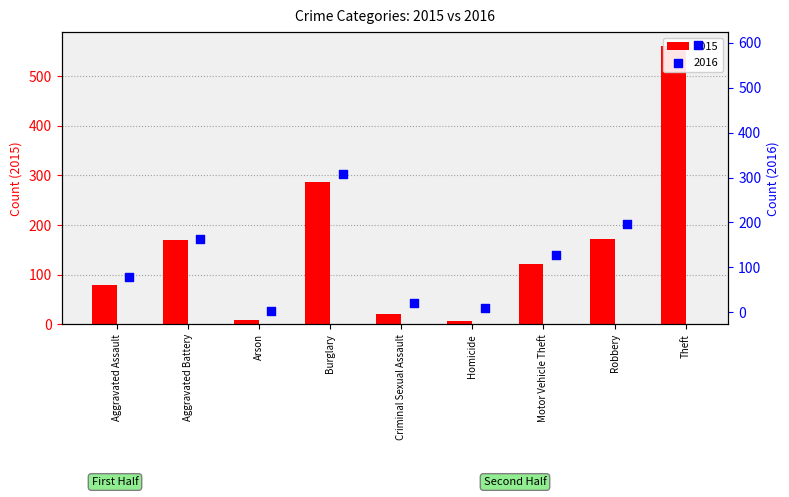

What are all the series names shown in the legend?

2015, 2016